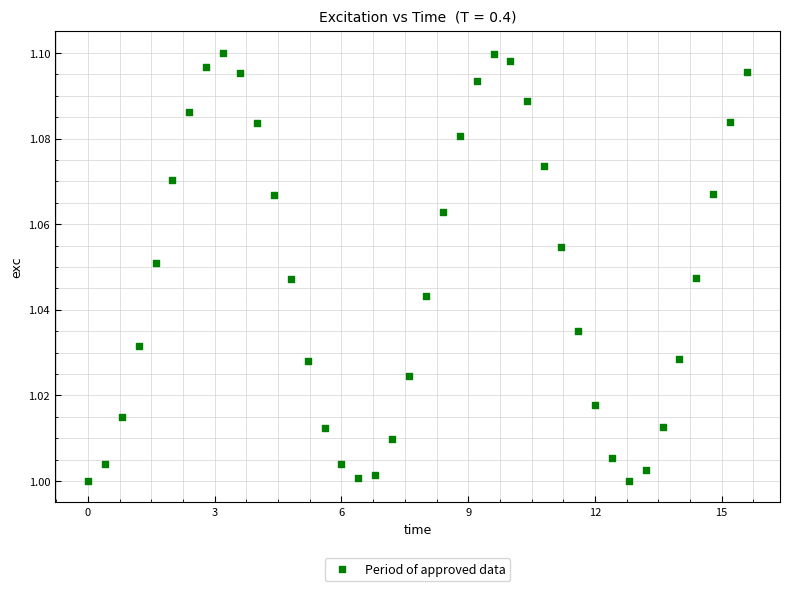

What is the range of X values (max minus min)?

15.6